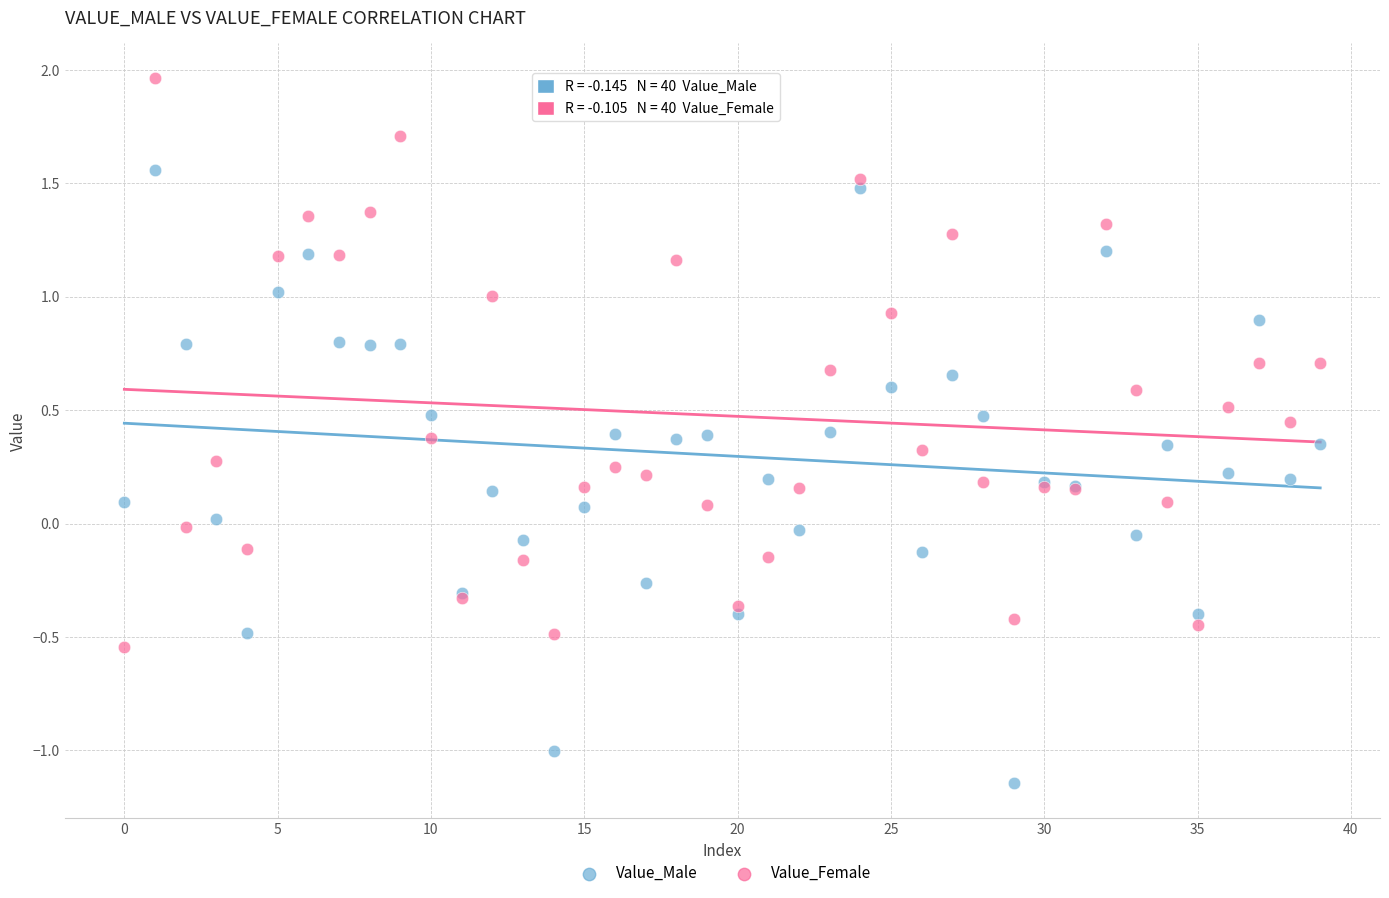

Which series contains the highest Y value?

Value_Female